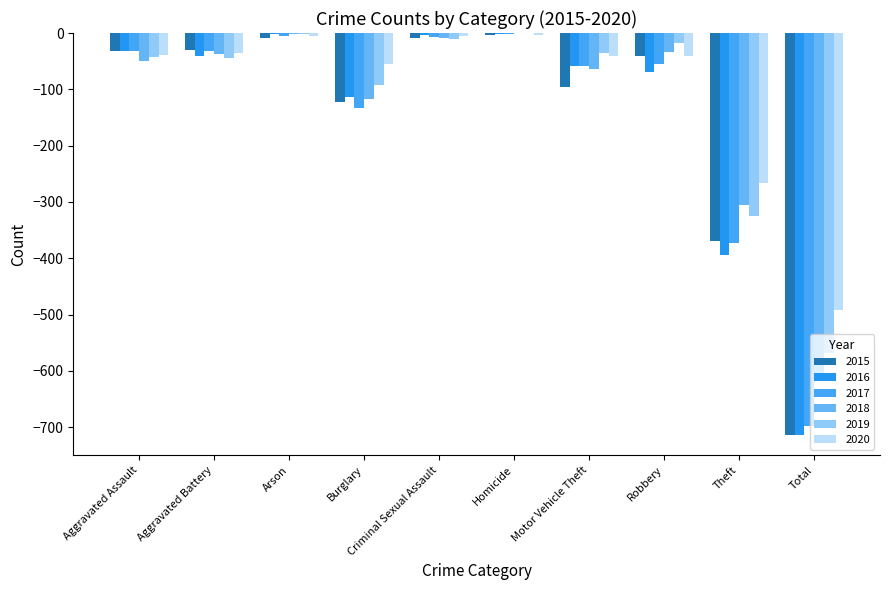

What is the difference between the 2019 values at Criminal Sexual Assault and Theft?

314